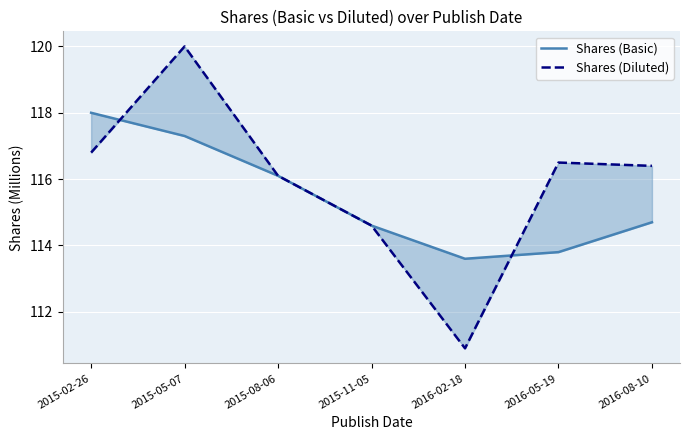

Which series has the largest total across all categories?

Shares (Diluted)